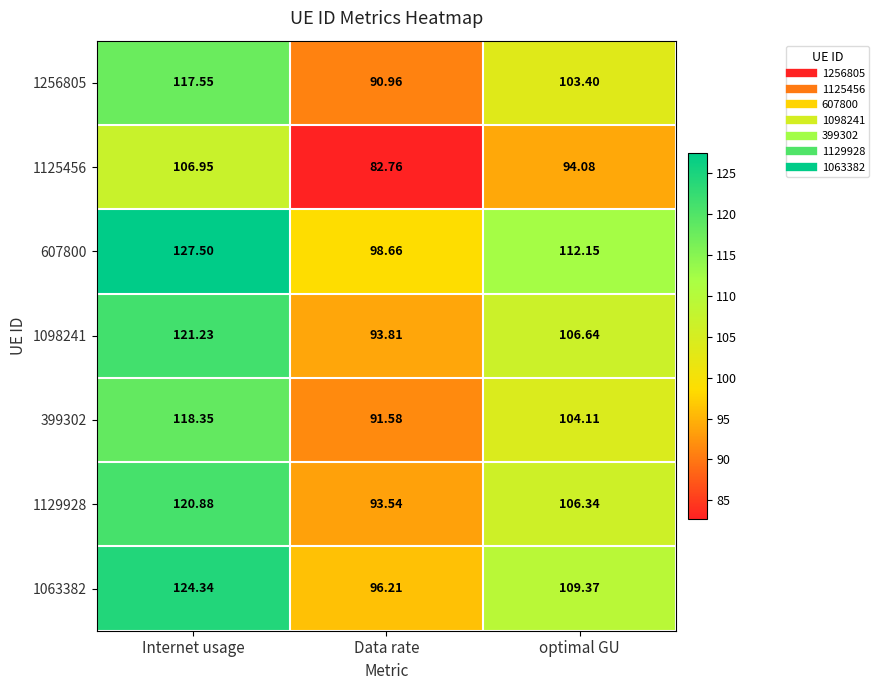

List the labels in order of 1256805 value, largest first.

Internet usage, optimal GU, Data rate